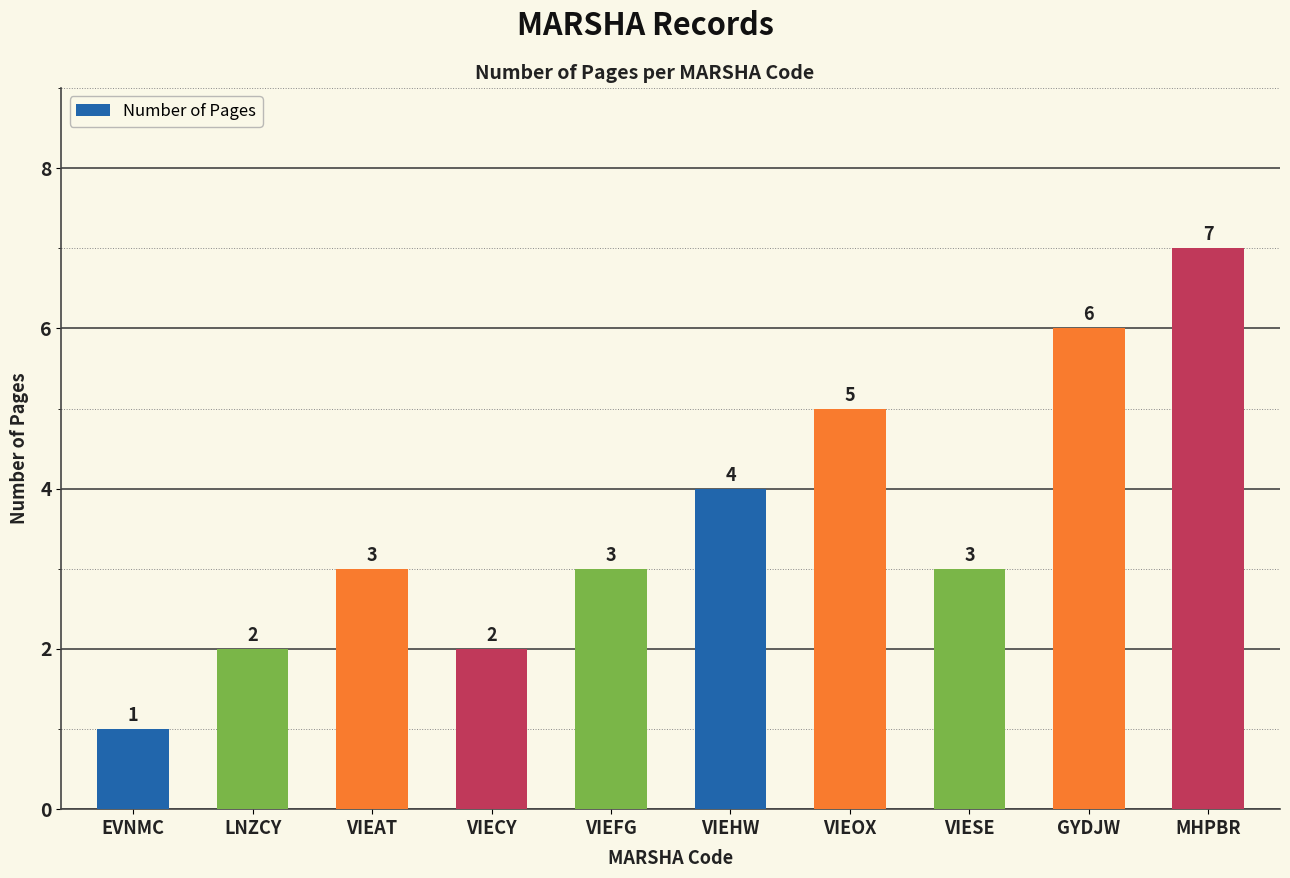

How many data points are less than 3?

3